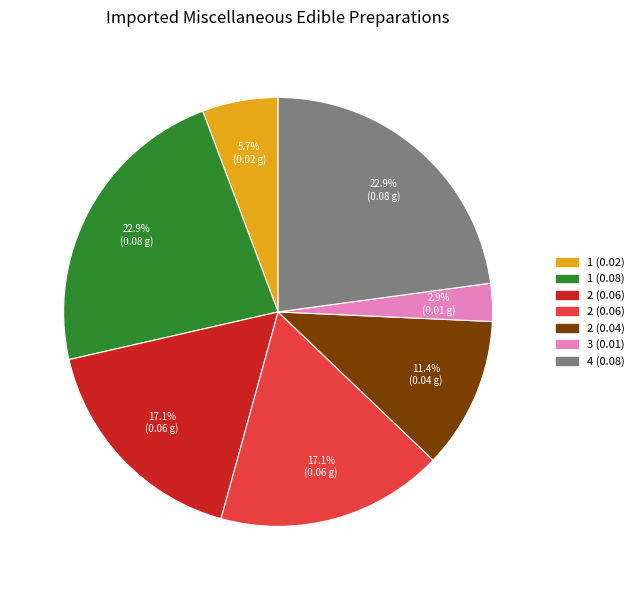

Is there a majority slice in this chart?

No